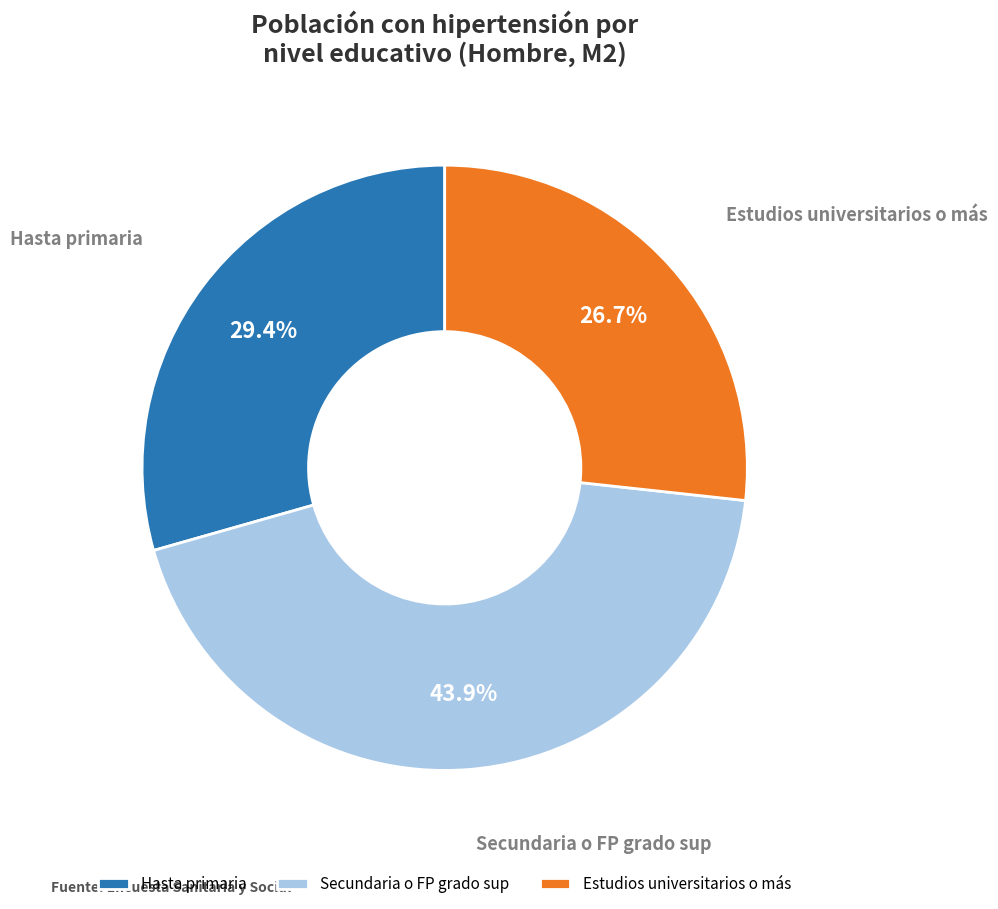

Is it true that Estudios universitarios o más is 34% of the pie?

False